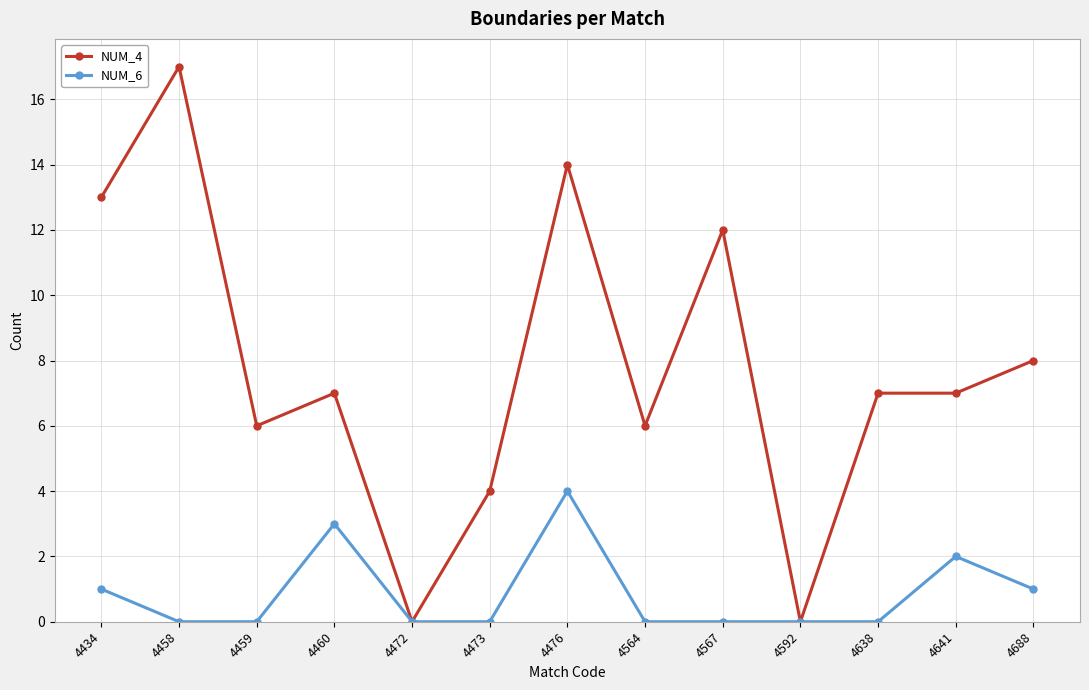

Reading right to left, what are all the values shown in this chart?

NUM_4: 4688=8	4641=7	4638=7	4592=0	4567=12	4564=6	4476=14	4473=4	4472=0	4460=7	4459=6	4458=17	4434=13
NUM_6: 4688=1	4641=2	4638=0	4592=0	4567=0	4564=0	4476=4	4473=0	4472=0	4460=3	4459=0	4458=0	4434=1